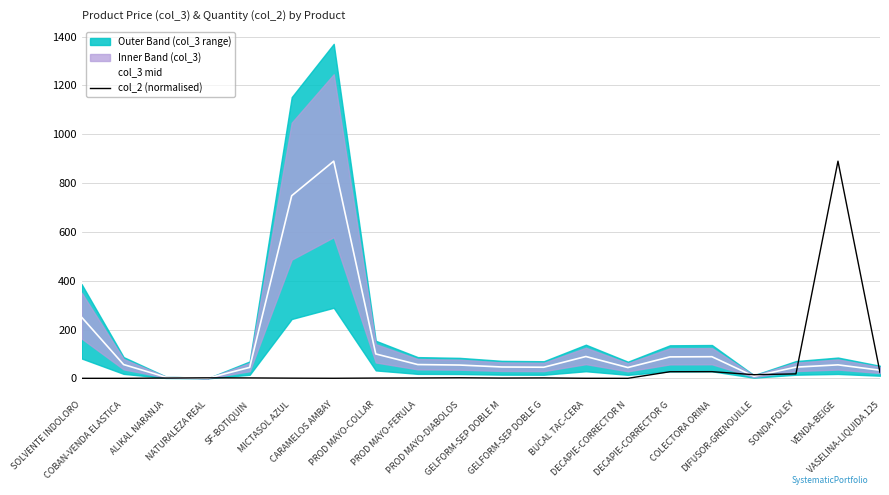

What position from the right is CARAMELOS AMBAY?

14